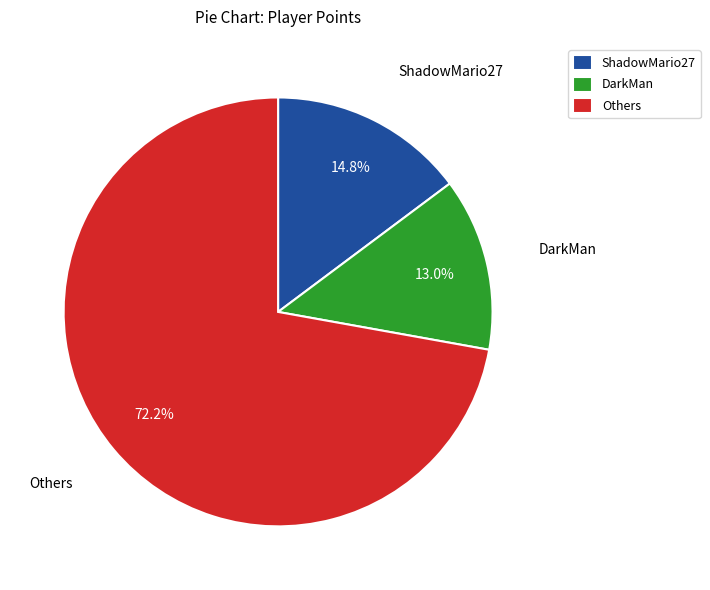

What is the smallest slice in the pie chart?

DarkMan